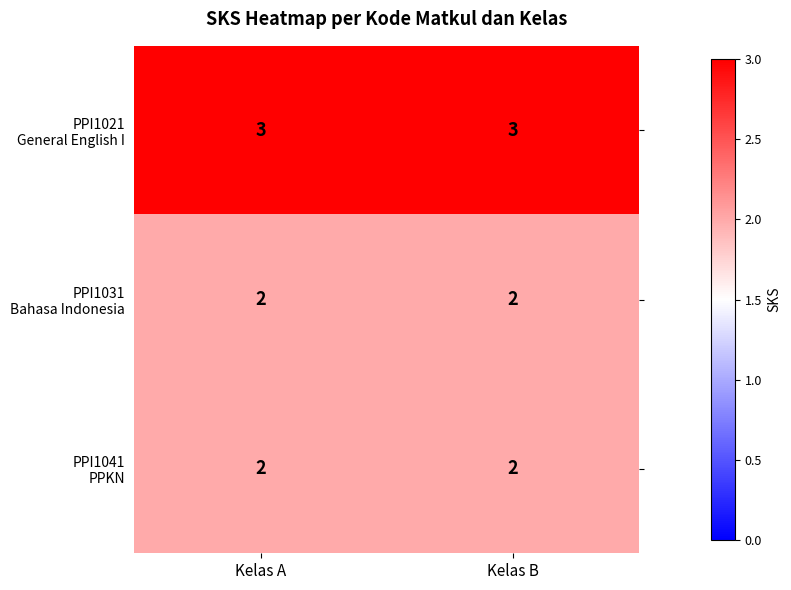

What is the difference between the highest and lowest values at Kelas B?

1